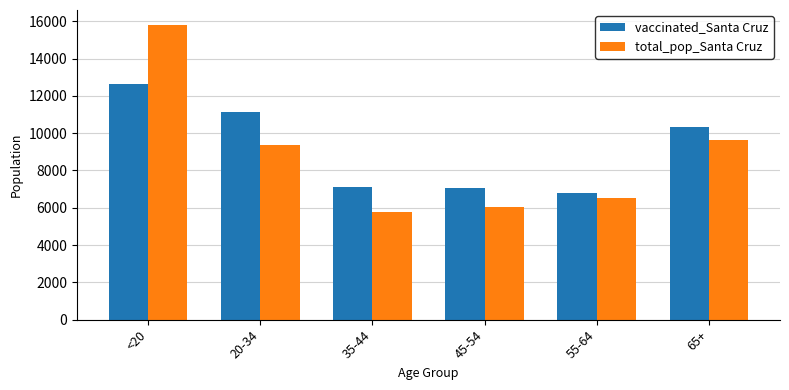

Reading left to right, extract all data points from this chart.

vaccinated_Santa Cruz: <20=12643	20-34=11139	35-44=7118	45-54=7040	55-64=6784	65+=10307
total_pop_Santa Cruz: <20=15818	20-34=9375	35-44=5784	45-54=6030	55-64=6529	65+=9625